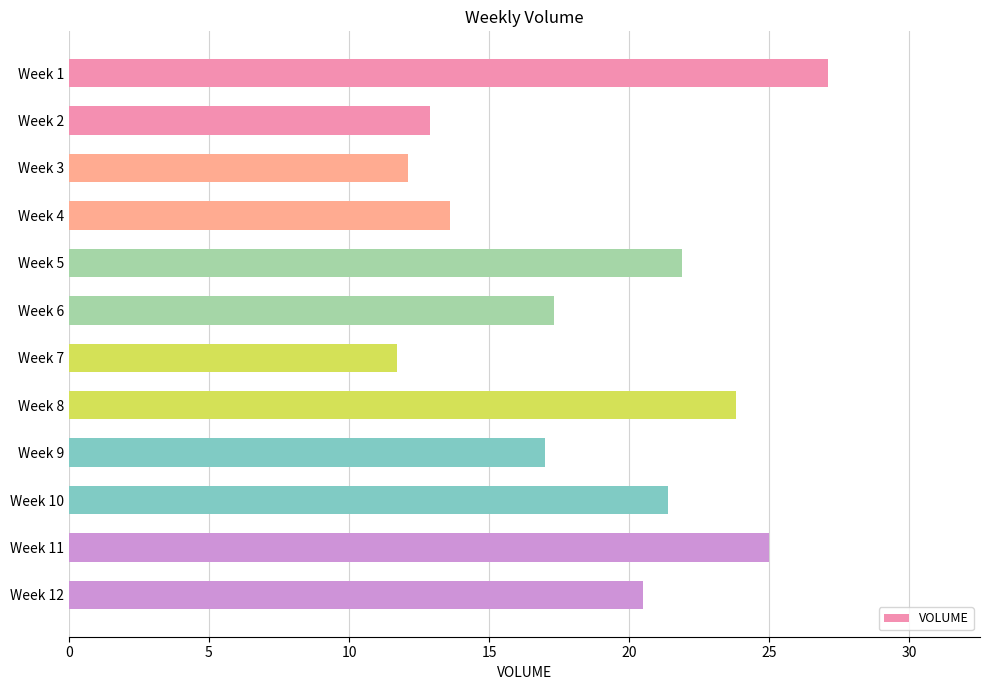

How many categories are shown in the chart?

12